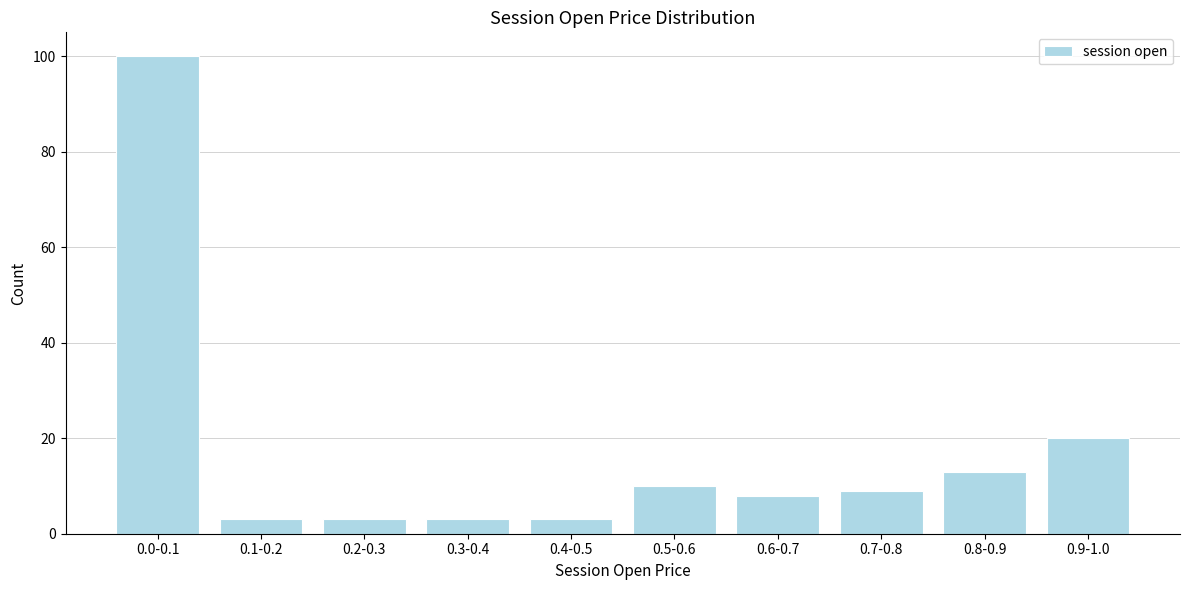

Reading left to right, list all the values displayed in this chart.

0.0-0.1=100	0.1-0.2=3	0.2-0.3=3	0.3-0.4=3	0.4-0.5=3	0.5-0.6=10	0.6-0.7=8	0.7-0.8=9	0.8-0.9=13	0.9-1.0=20